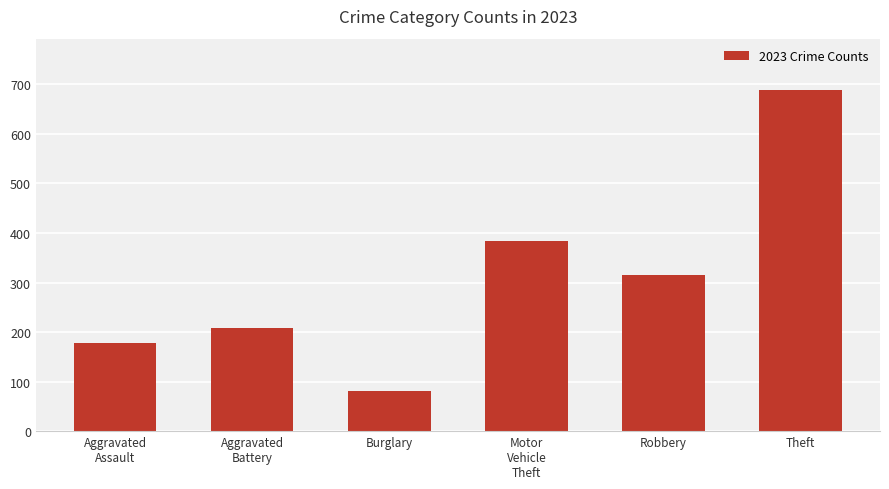

What value does the data have at Aggravated
Battery, to the nearest 50?

200